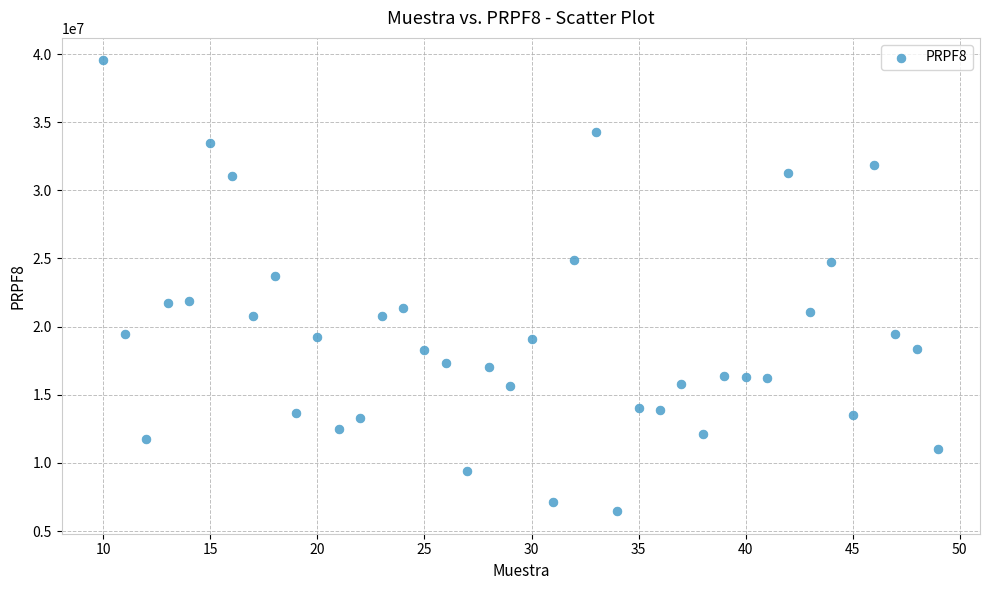

What Y value in the scatter plot is closest to 22993880?

23710320